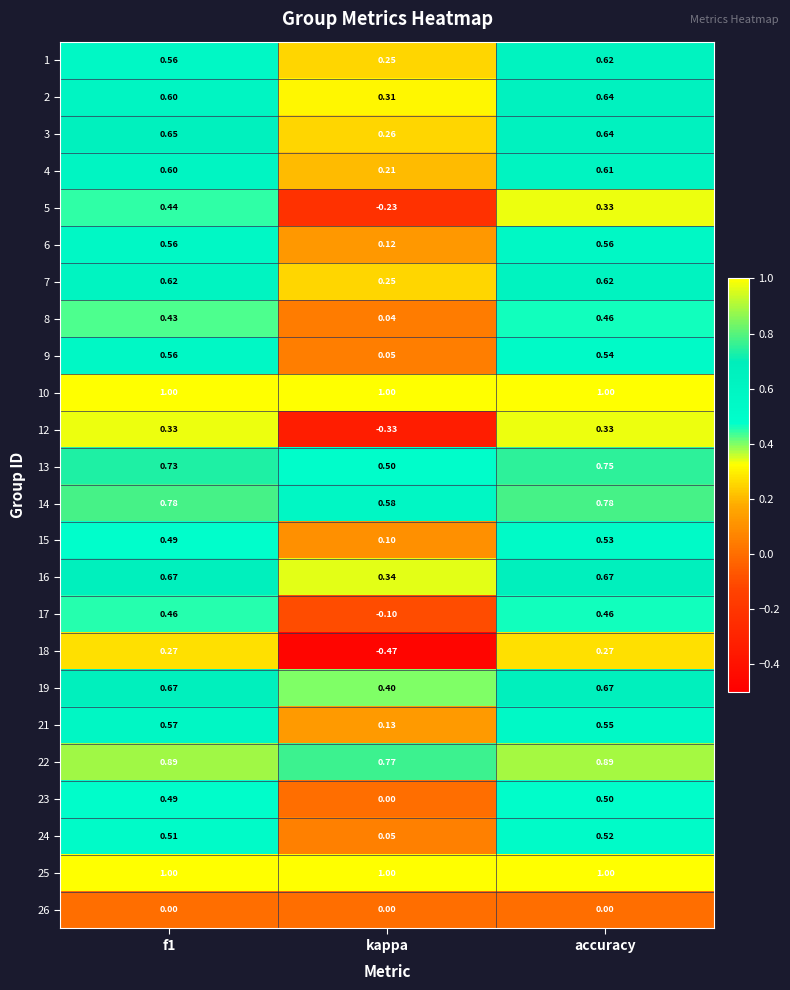

Which category has the lowest value across all series?

kappa